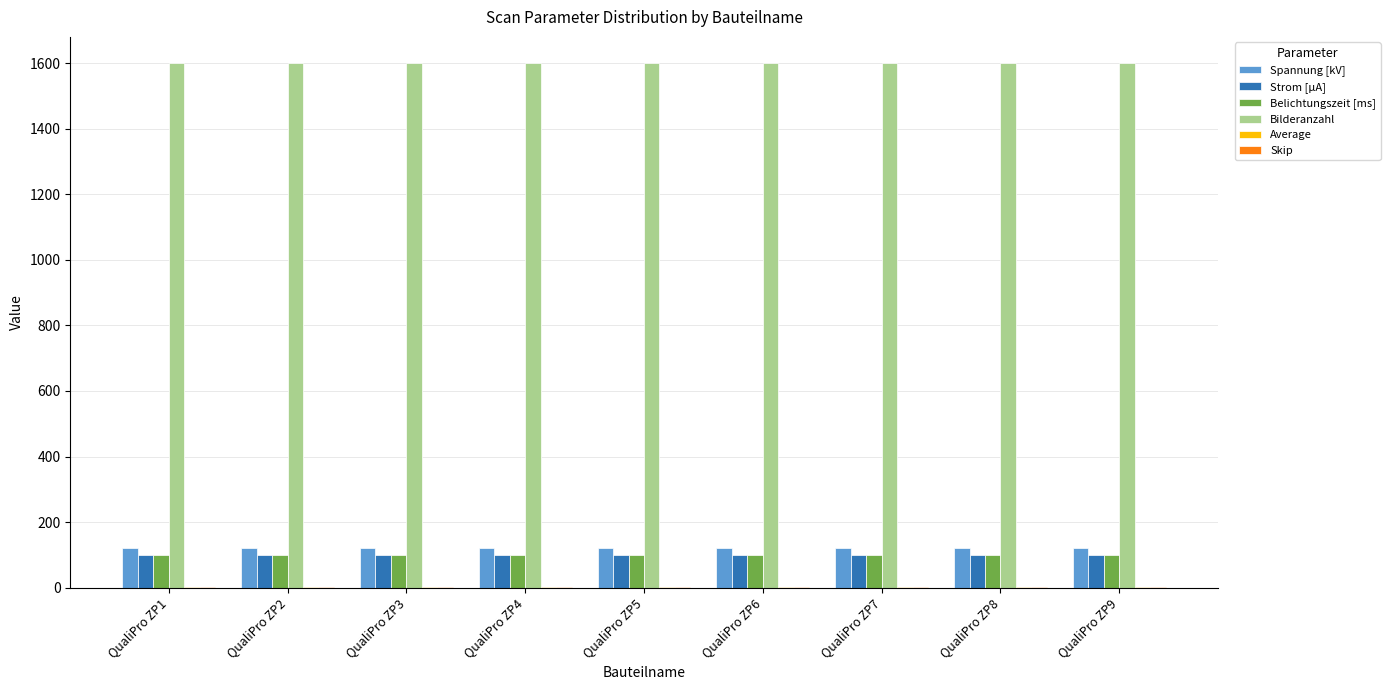

Which series has the largest total across all categories?

Bilderanzahl